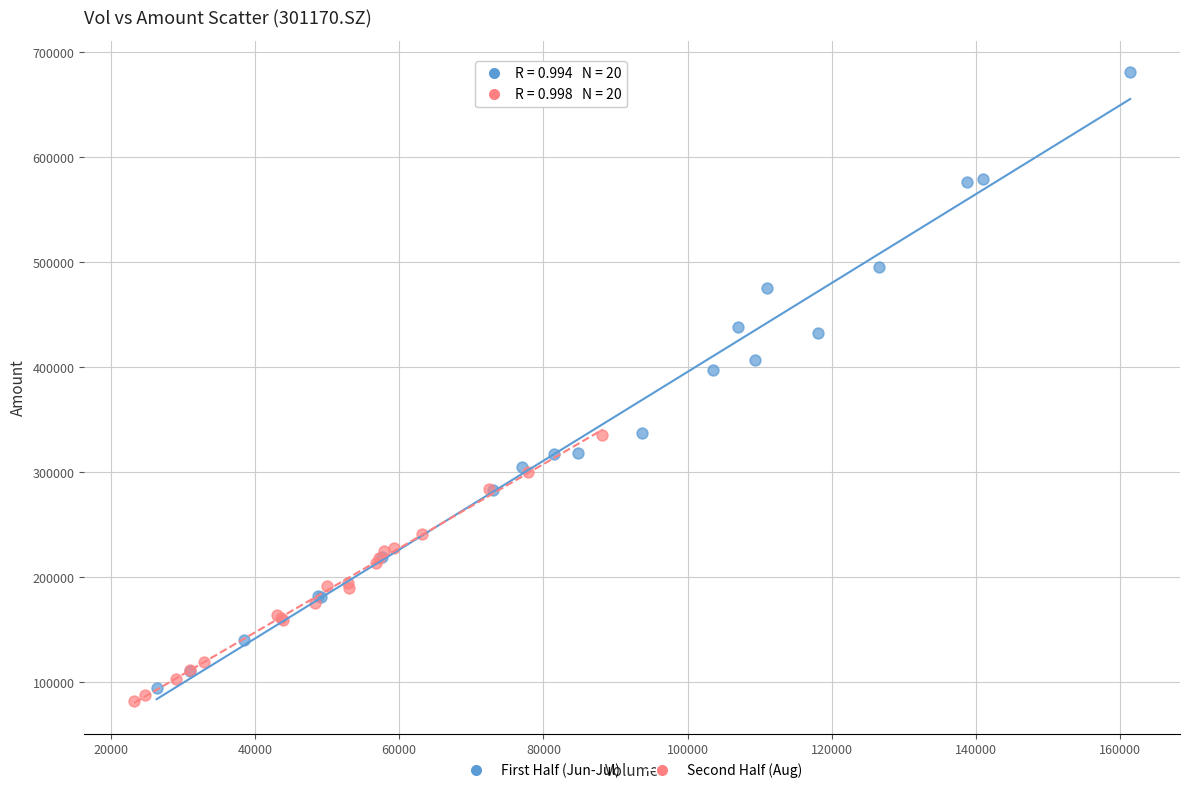

Which series contains the highest Y value?

First Half (Jun-Jul)